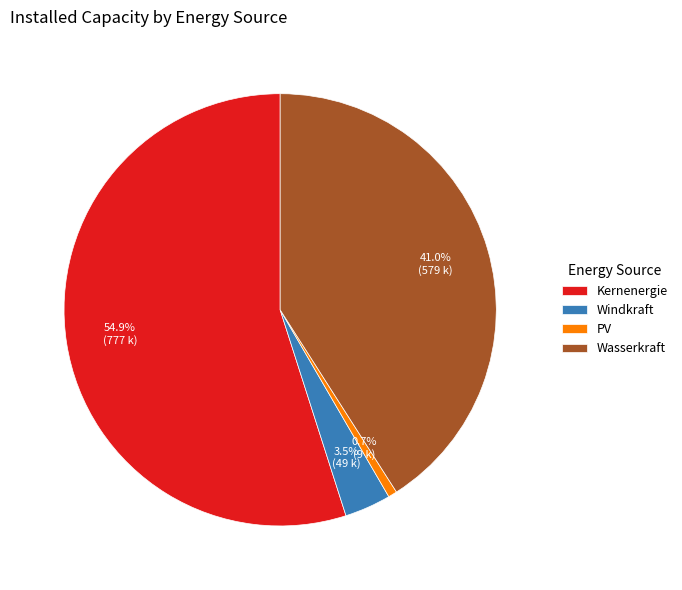

Is there a majority slice in this chart?

Yes